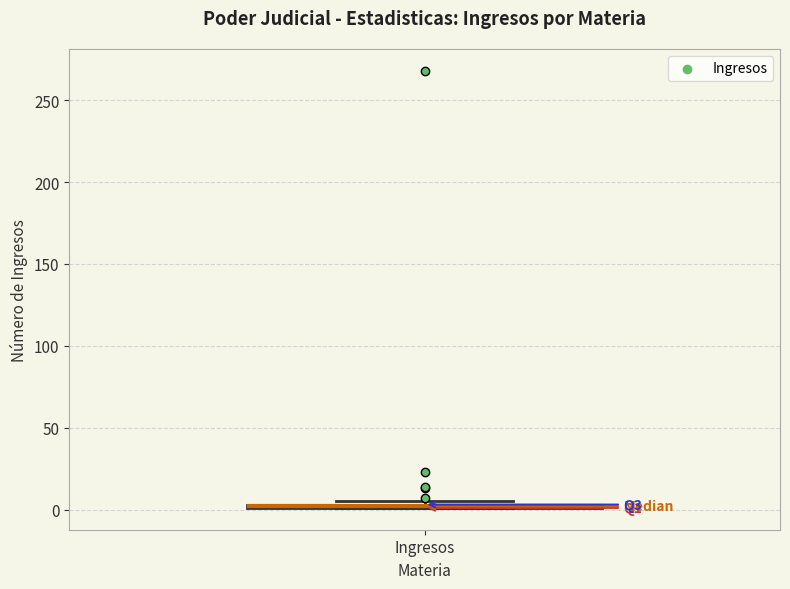

Where is the lower edge of the box for Ingresos on the y-axis? The values are not printed on the chart, so give them approximately, as read against the axis.

0